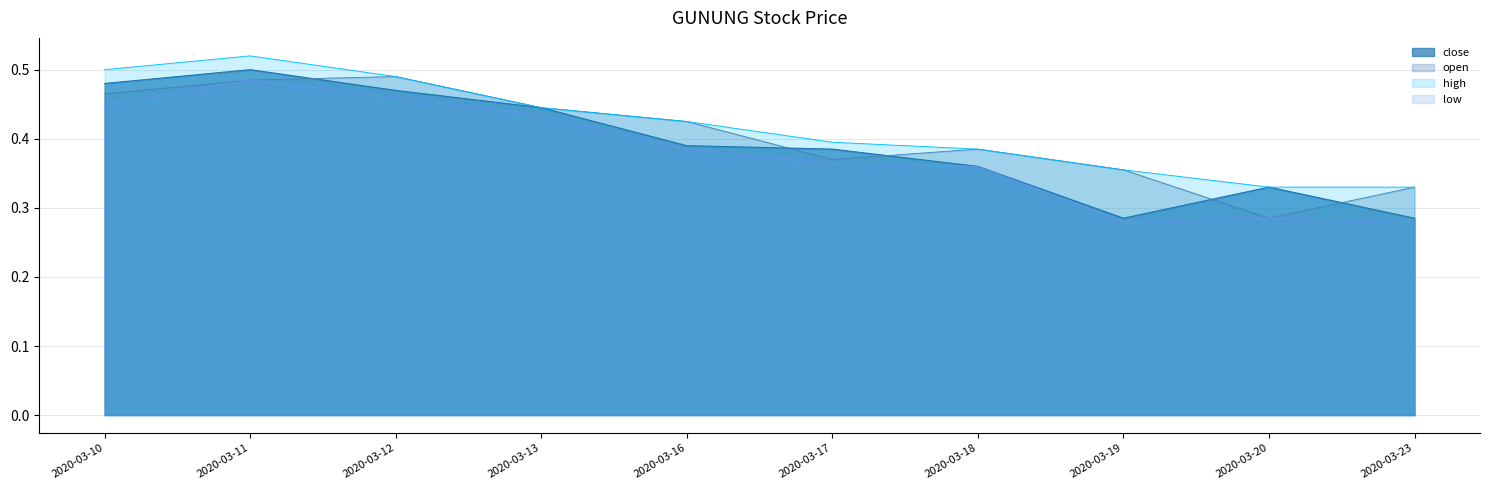

What is the difference between the maximum and minimum values in the low series?

0.2